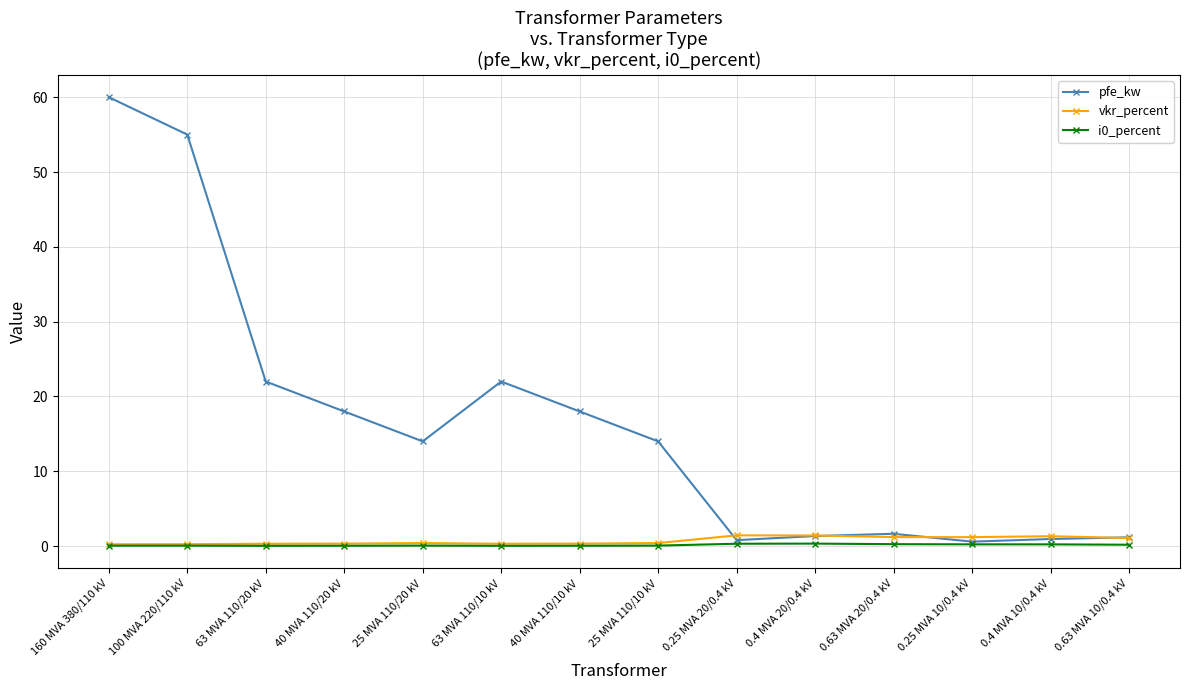

What is the label of the 8th point from the left?

25 MVA 110/10 kV